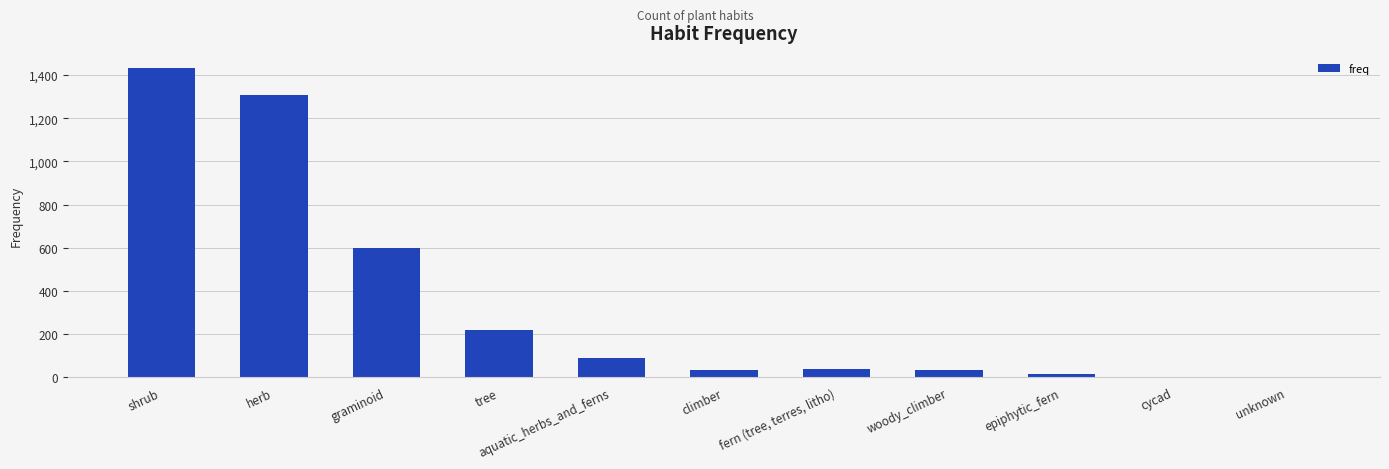

Approximately how many times larger is the value at herb compared to graminoid?

2.2